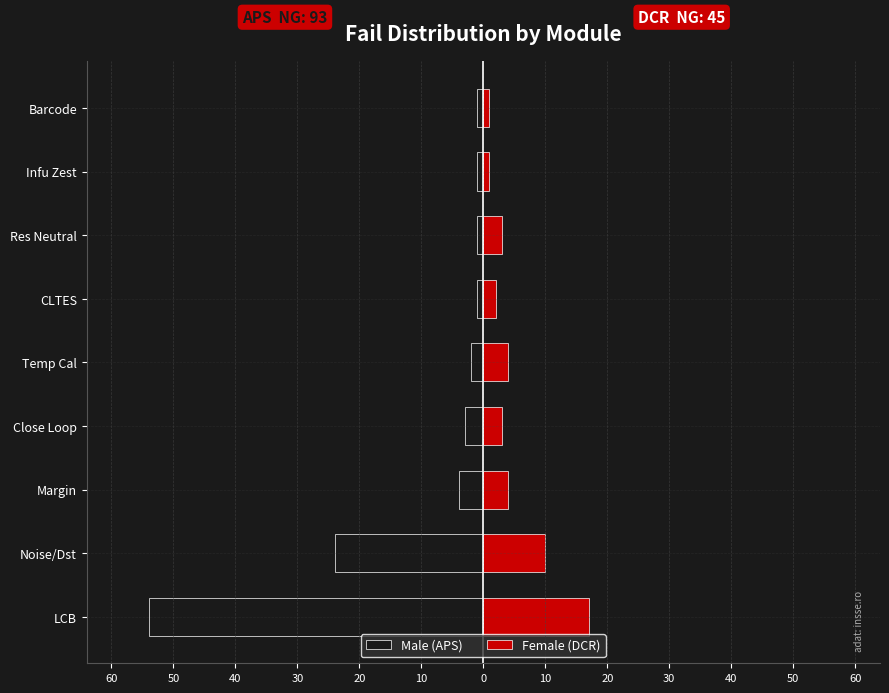

Is it true that Female (DCR) equals 17 at Noise/Dst?

False